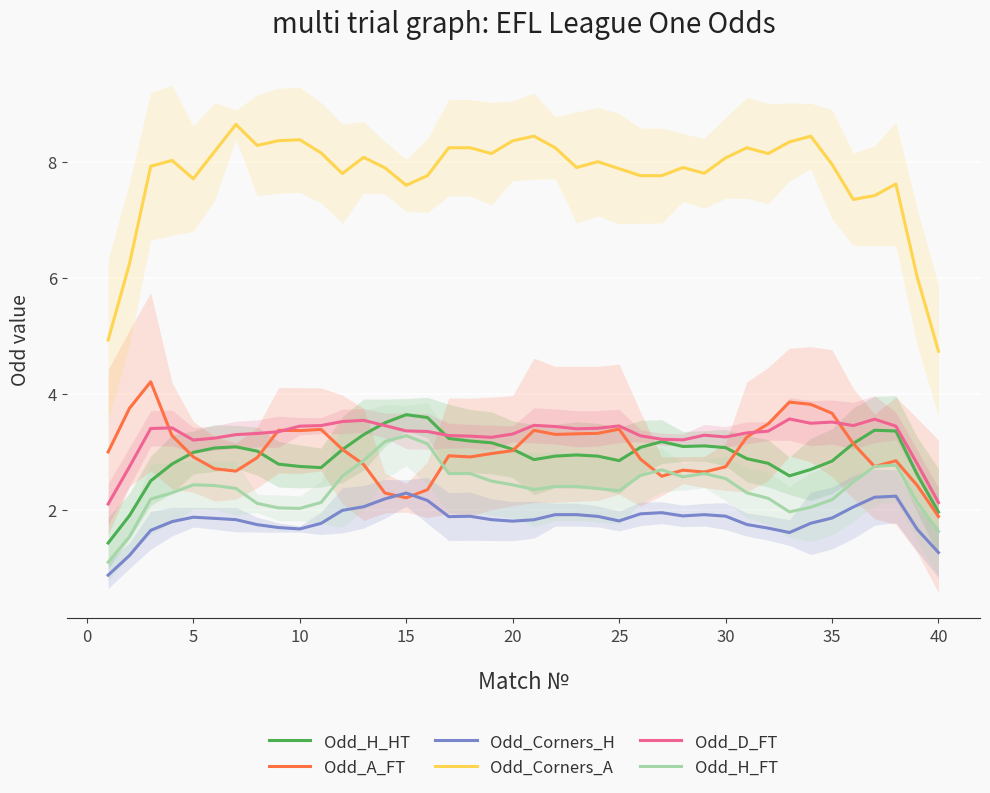

Does the chart display data point markers on the line(s)?

No